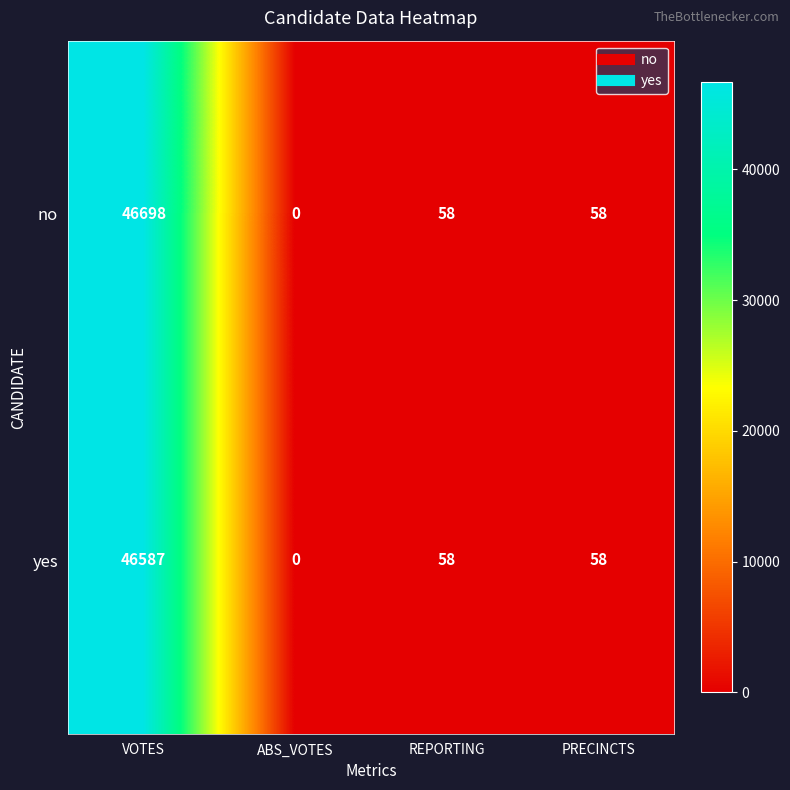

How many data points does each series have?

4